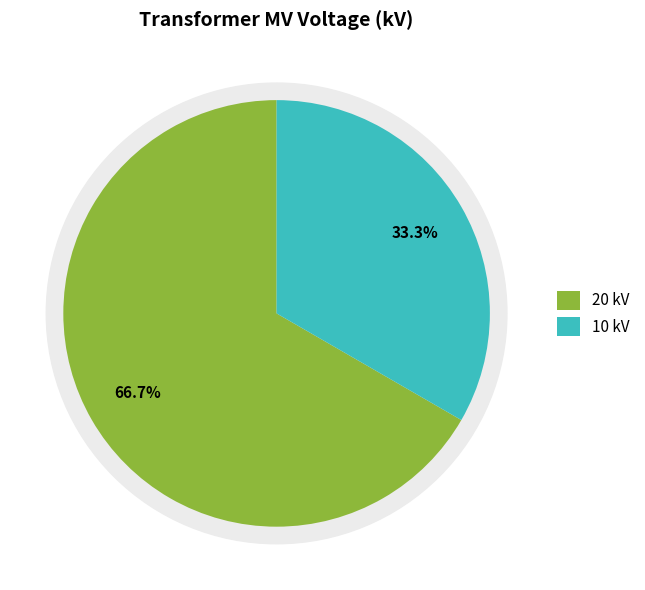

How many slices are in this pie chart?

2